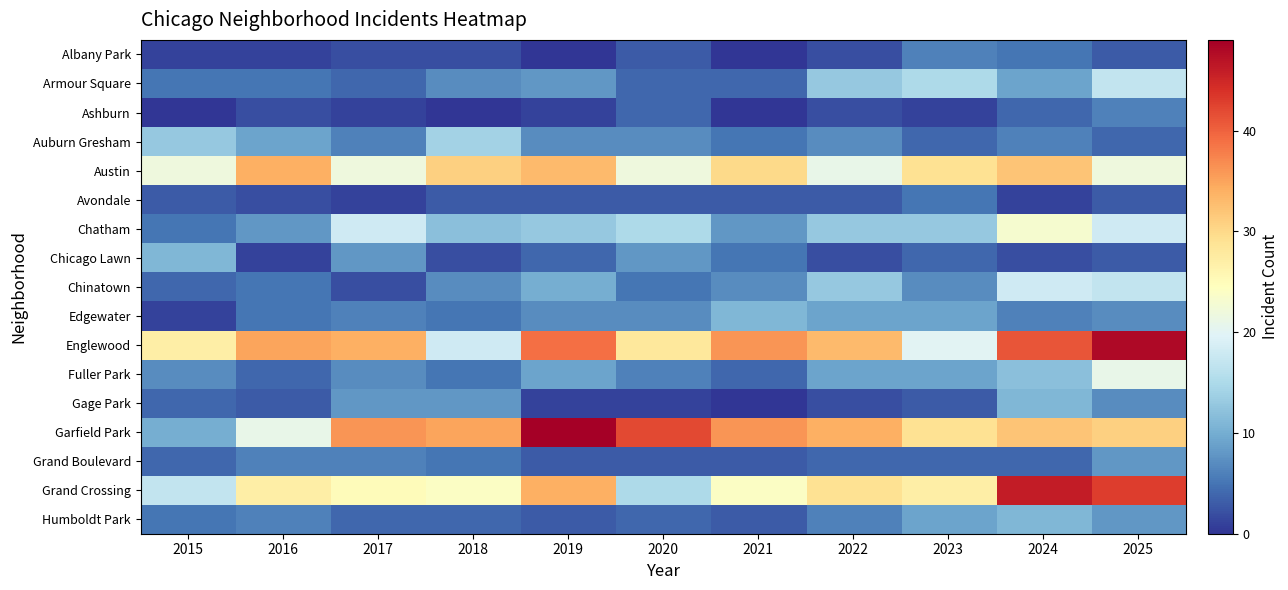

Which series changed the most between 2015 and 2022?

Garfield Park